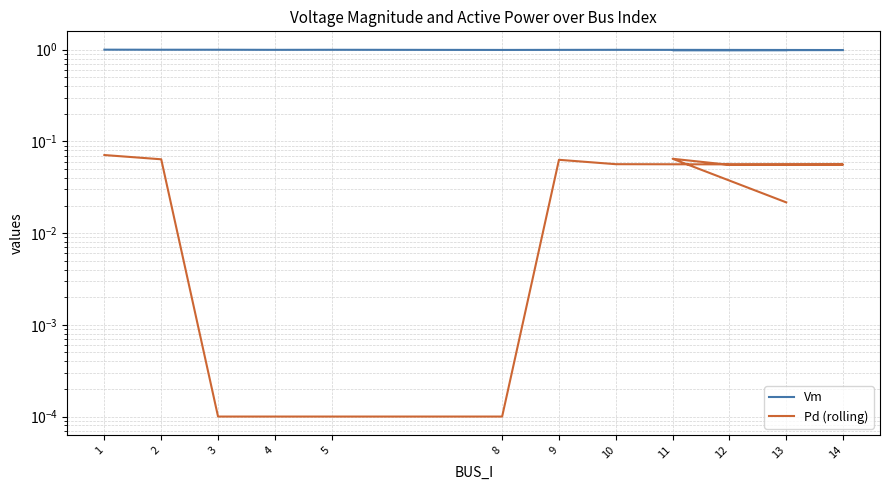

Which series has the largest total across all categories?

Vm